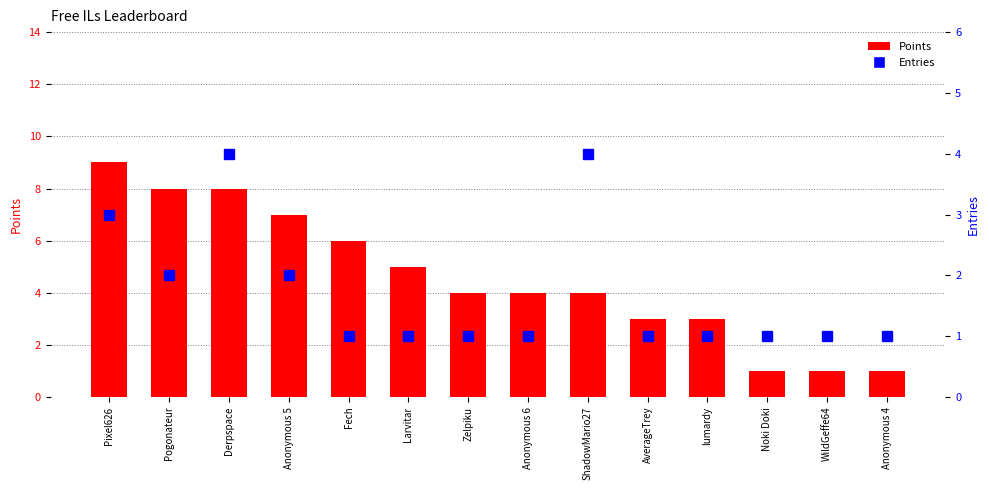

What are all the series names shown in the legend?

Points, Entries